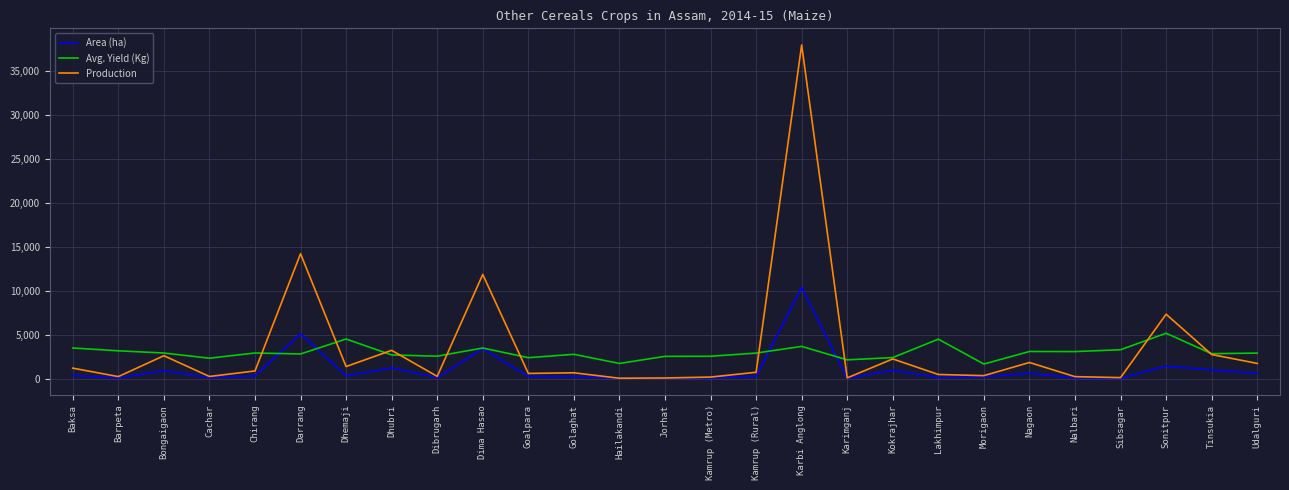

The value of Avg. Yield (Kg) at Karimganj is 2128. True or false?

True